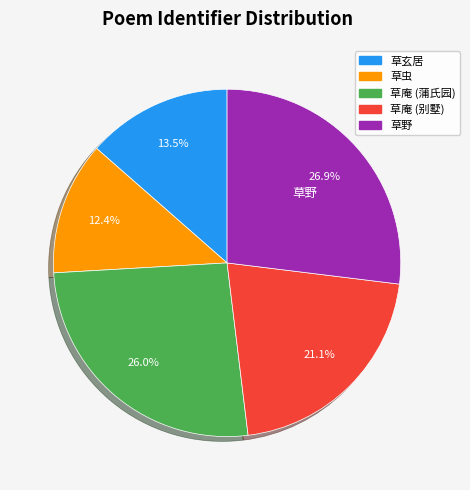

Does any single category account for the majority?

No